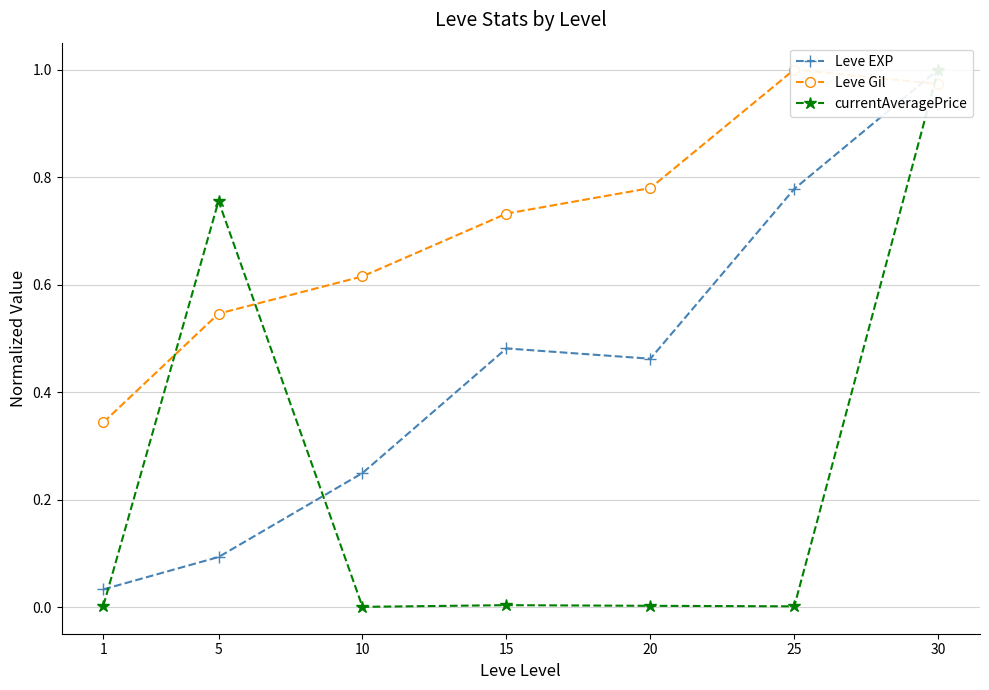

What is the difference between the highest and lowest values at 5?

0.7